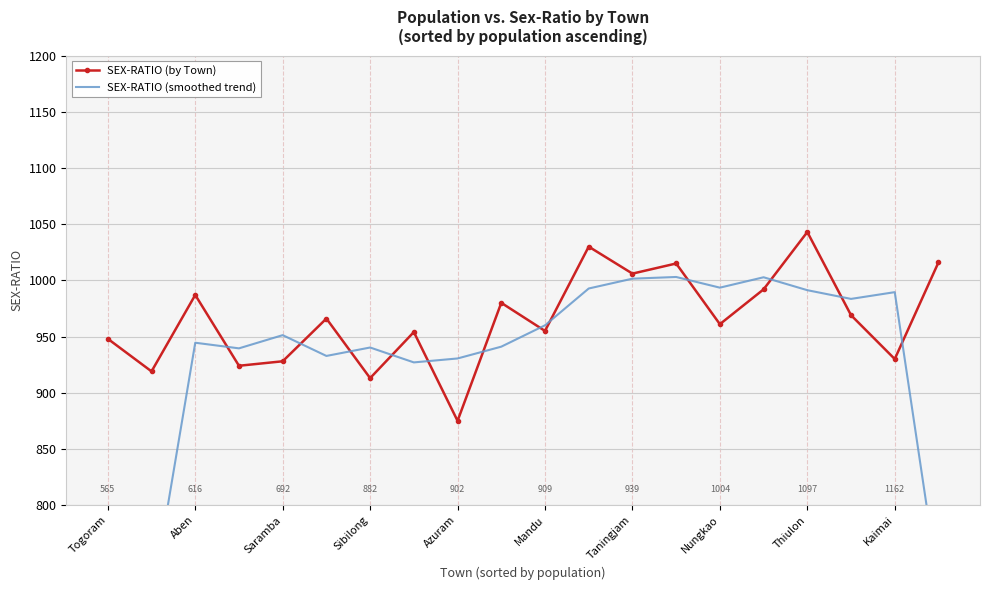

At which label does SEX-RATIO (by Town) first exceed 966?

Aben